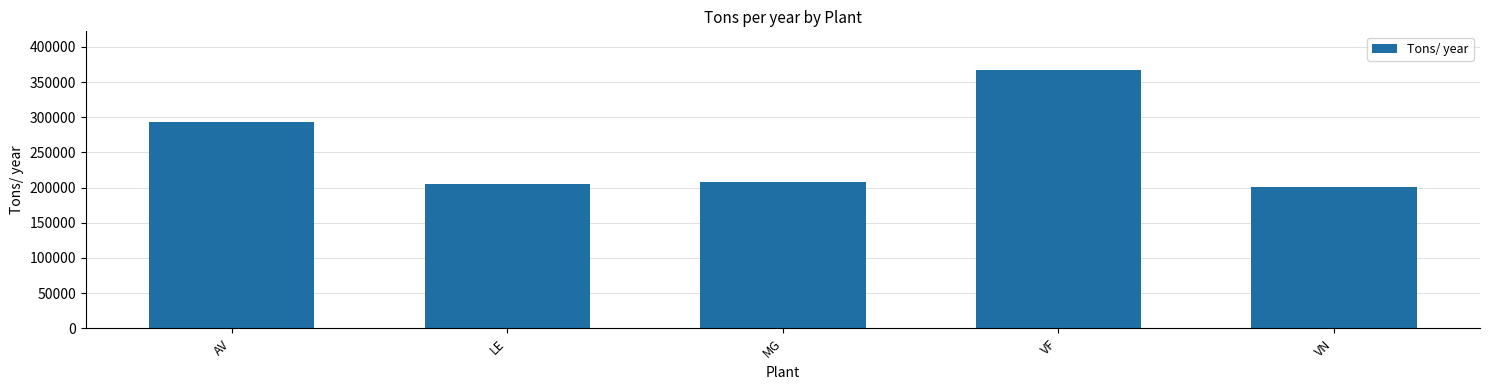

What is the label of the 4th bar from the left?

VF